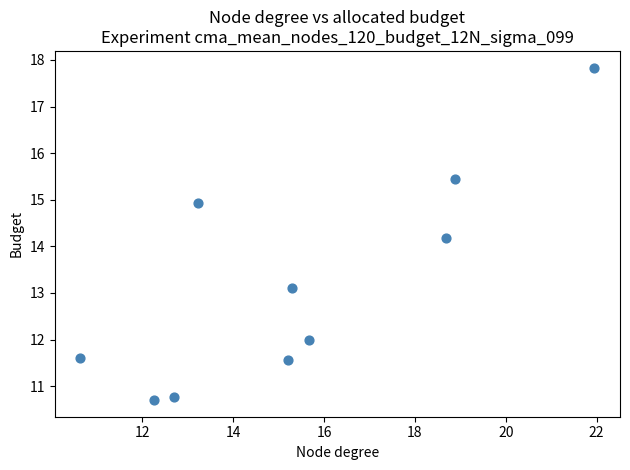

What is the range of X values (max minus min)?

11.3